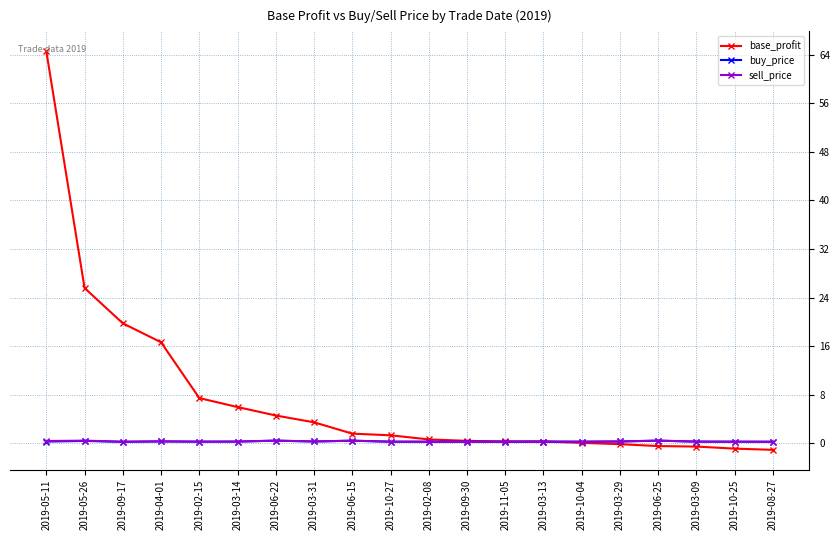

How many lines are shown in the chart?

3